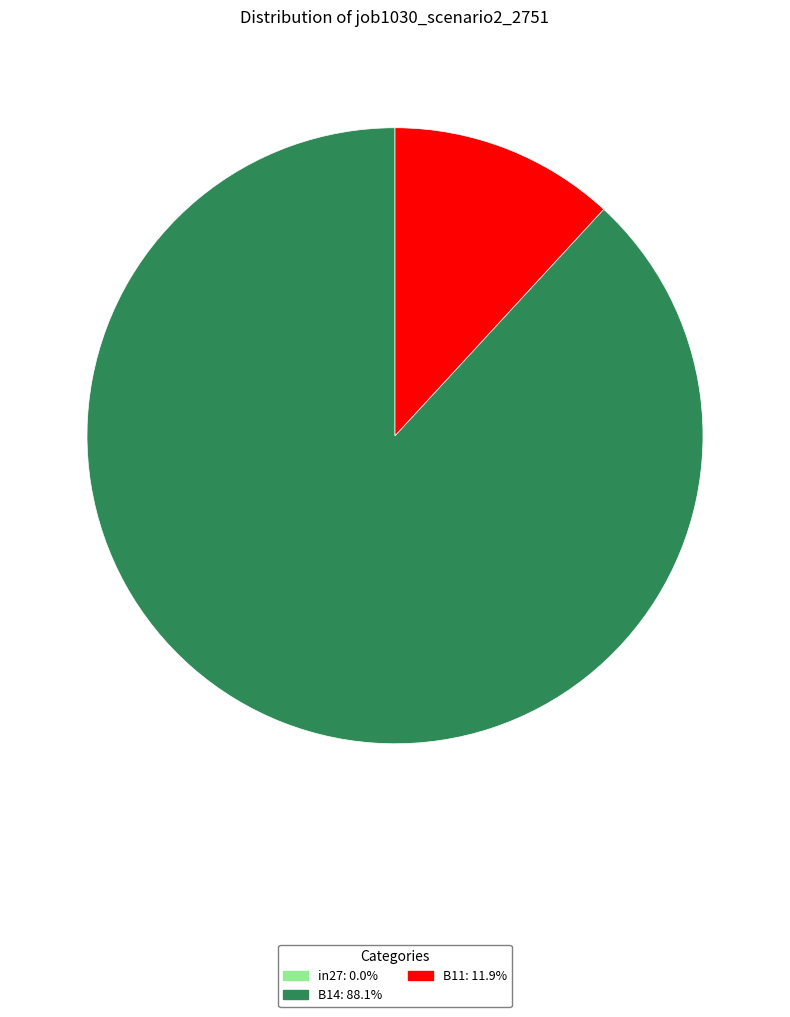

Which category has the biggest portion of the pie?

B14